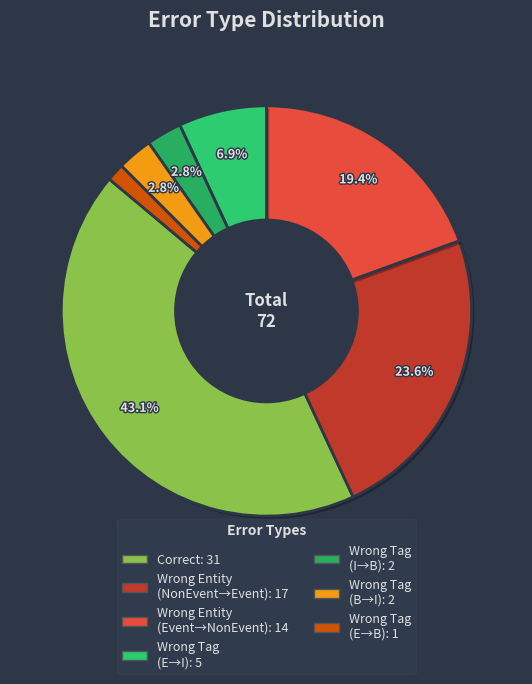

How many slices are in this pie chart?

7